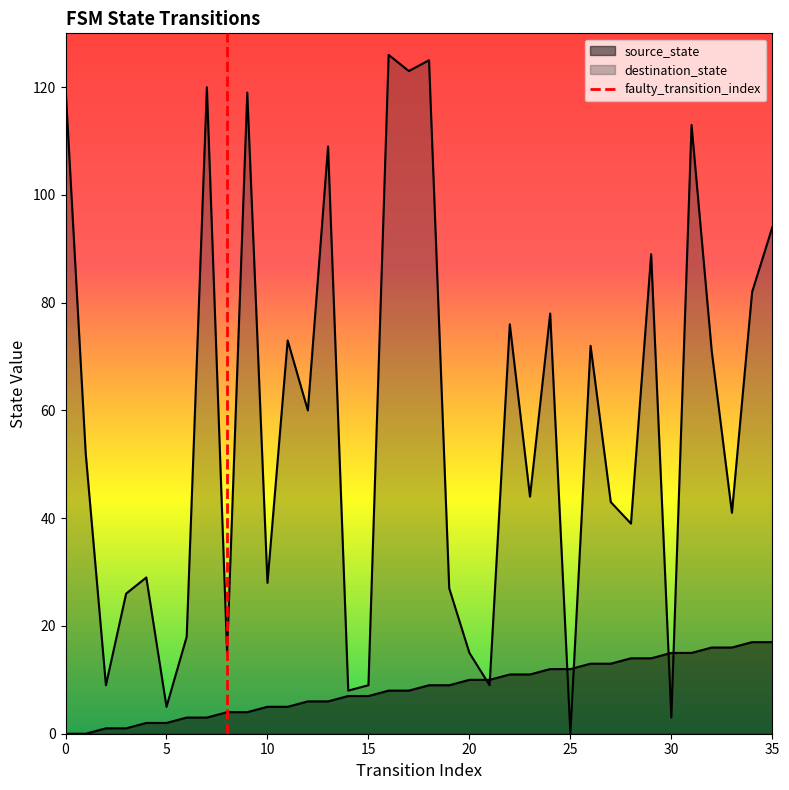

Between 0 and 5, which is larger?

5